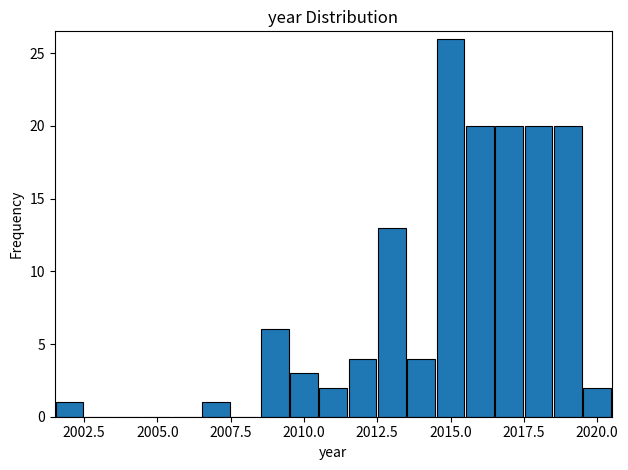

Around what value on the x-axis is the tallest bar? Give the approximate position of its centre, as read against the axis.

2015.0